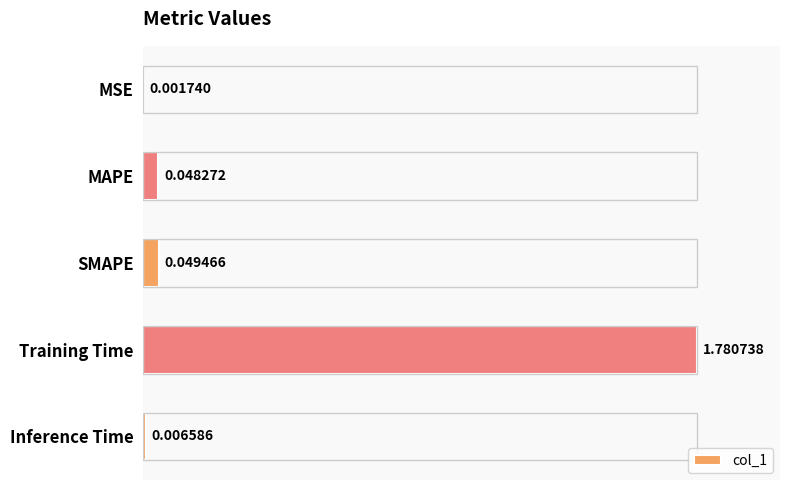

Which category has the highest value across all series?

Training Time